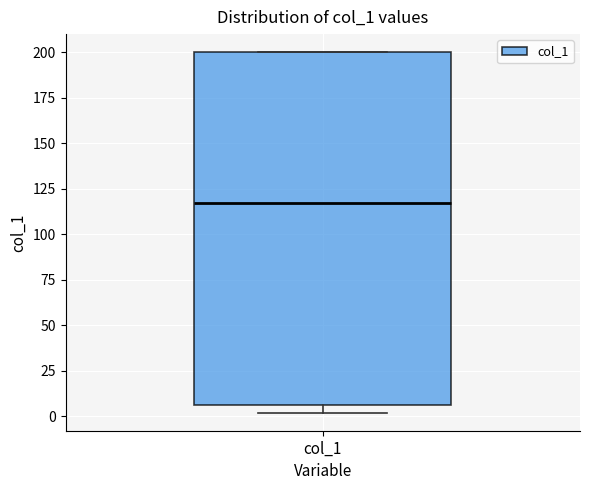

Where is the lower edge of the box for col_1 on the y-axis? The values are not printed on the chart, so give them approximately, as read against the axis.

5